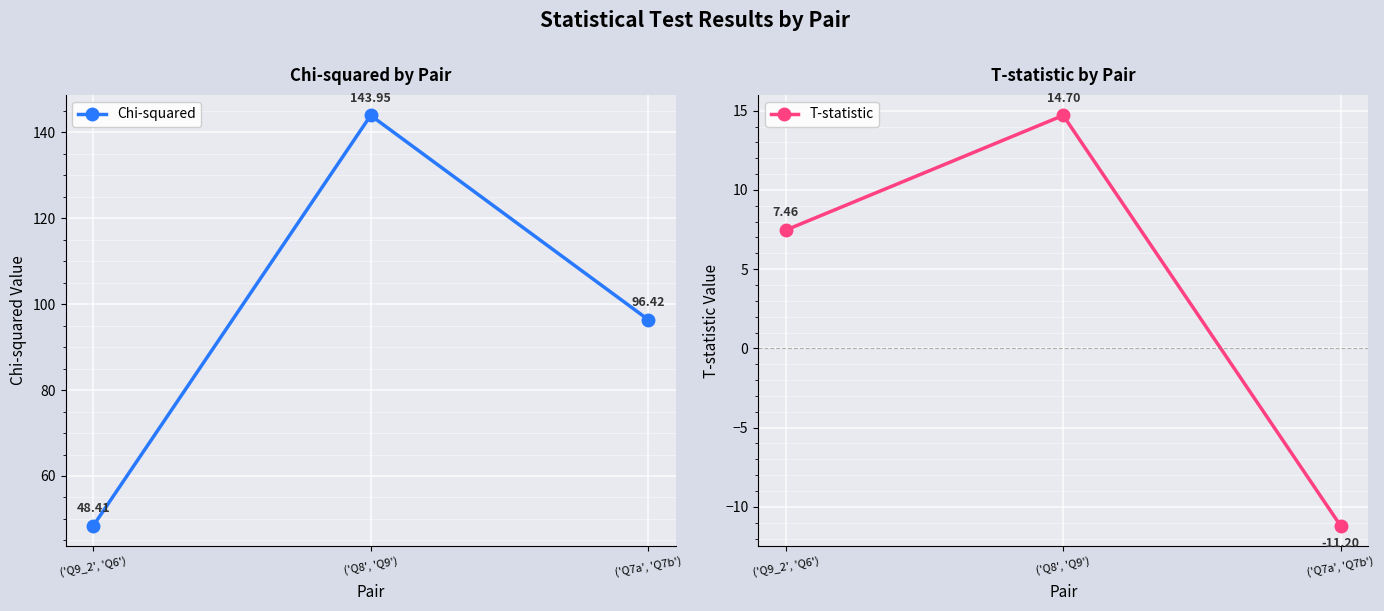

What is the smallest value displayed?

-11.2